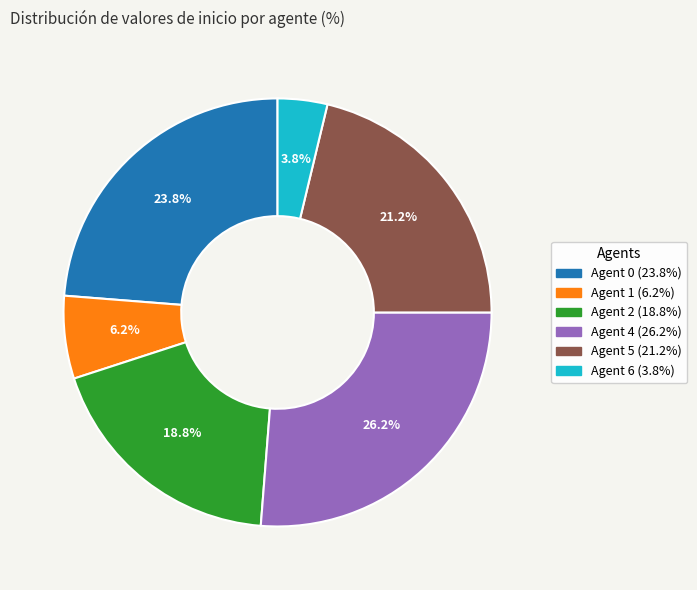

Does any single category account for the majority?

No